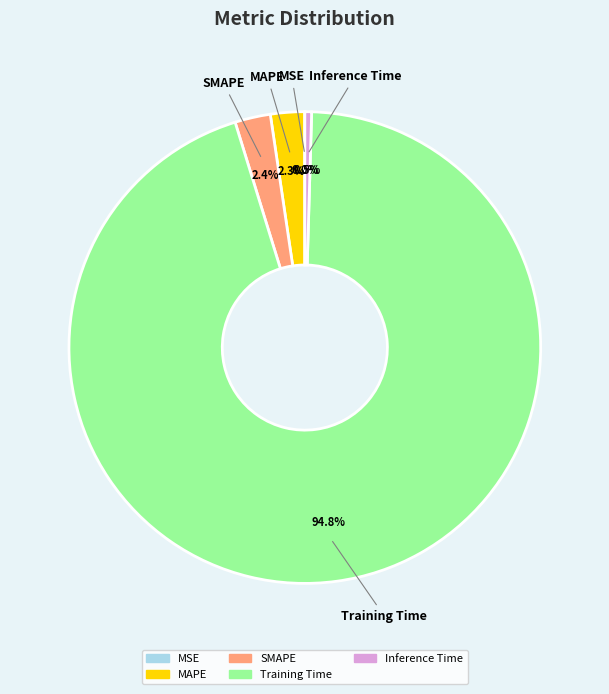

What is the largest slice in the pie chart?

Training Time